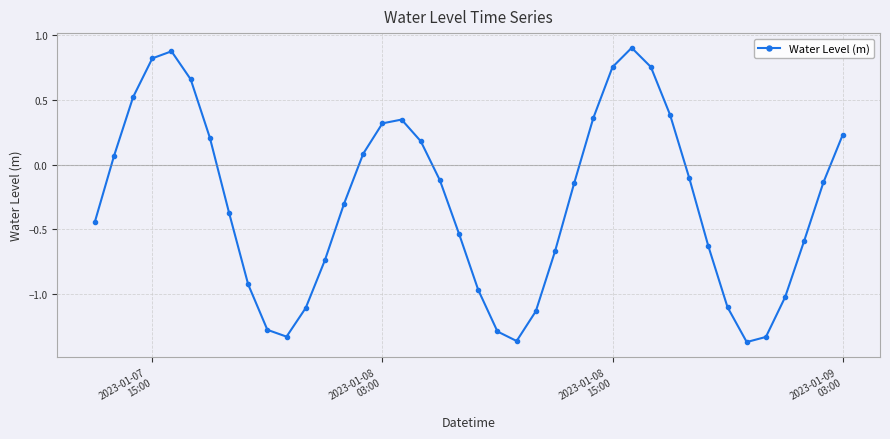

What is the sum of all values?

-11.5